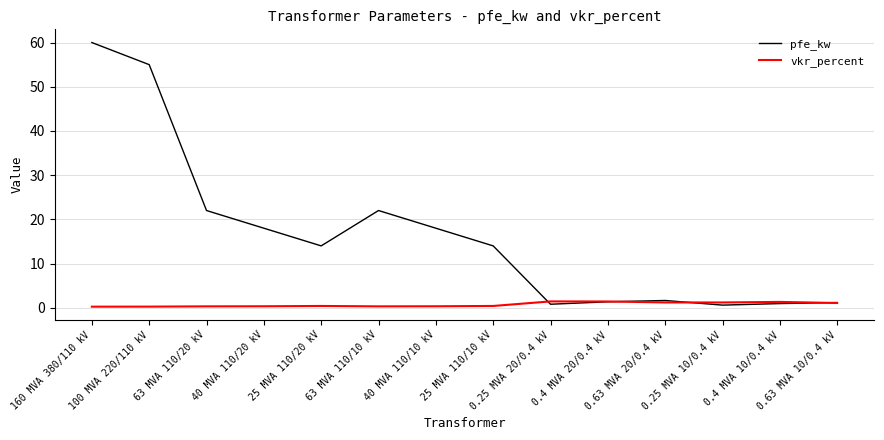

What is the difference between the second highest and second lowest values in the pfe_kw series?

54.2